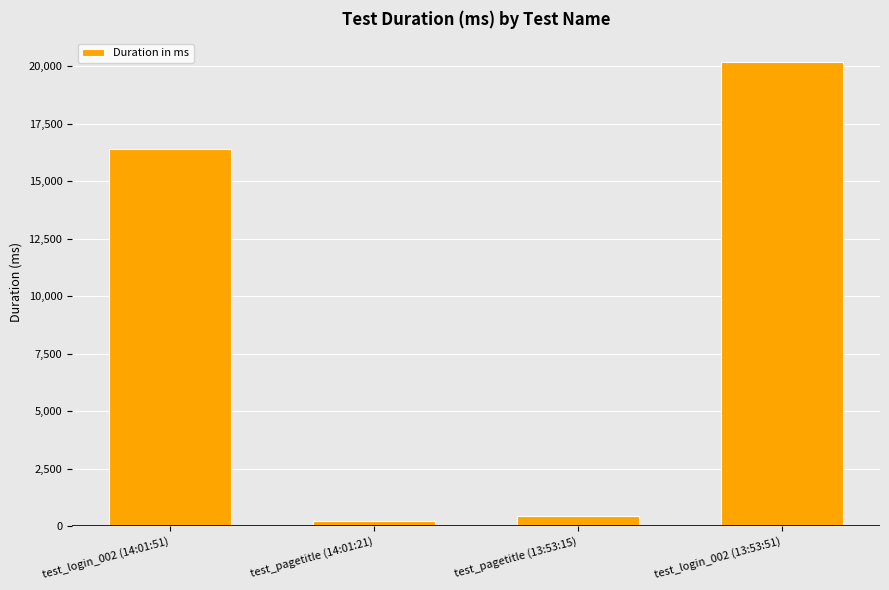

At which label is the value closest to 10204?

test_login_002 (14:01:51)